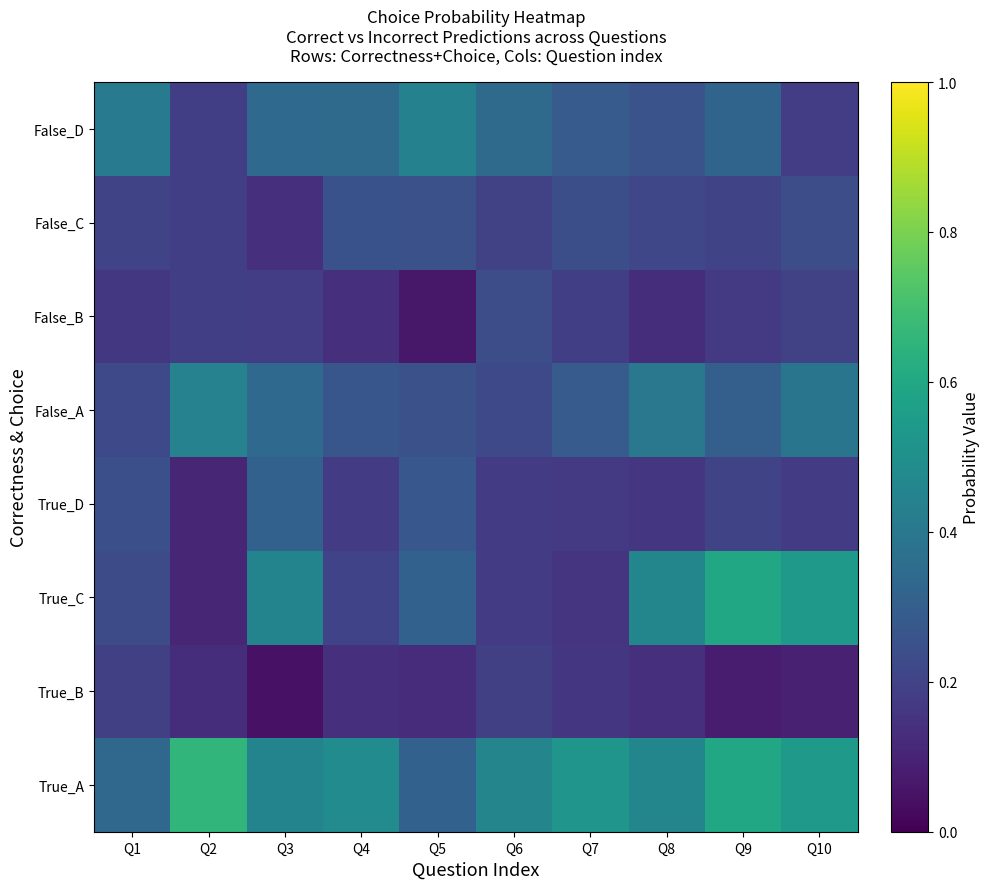

How many distinct data groups are displayed?

8